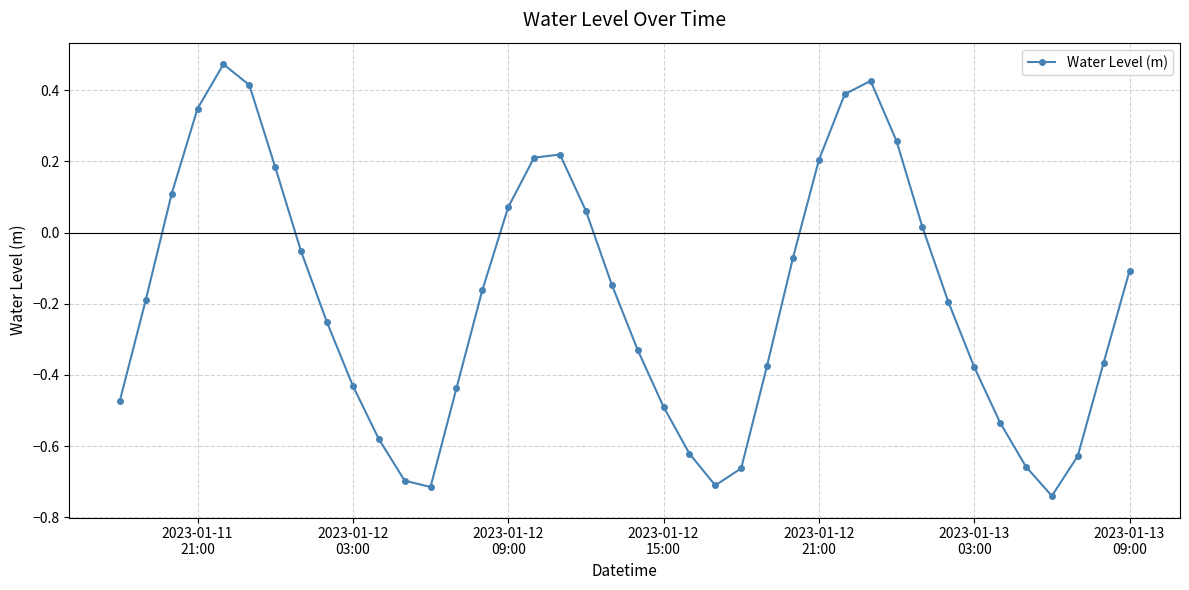

What is the difference between the maximum and second lowest values?

1.2